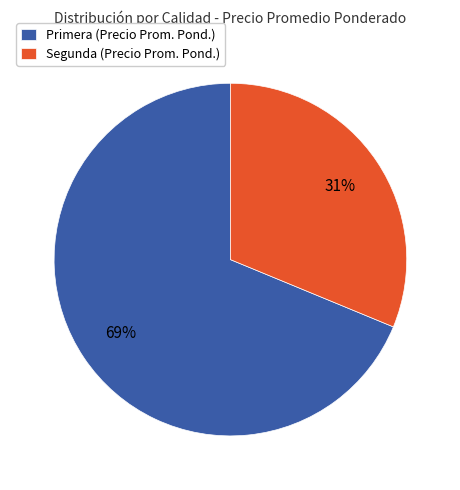

To the nearest percent, what portion does Segunda (Precio Prom. Pond.) represent?

31%